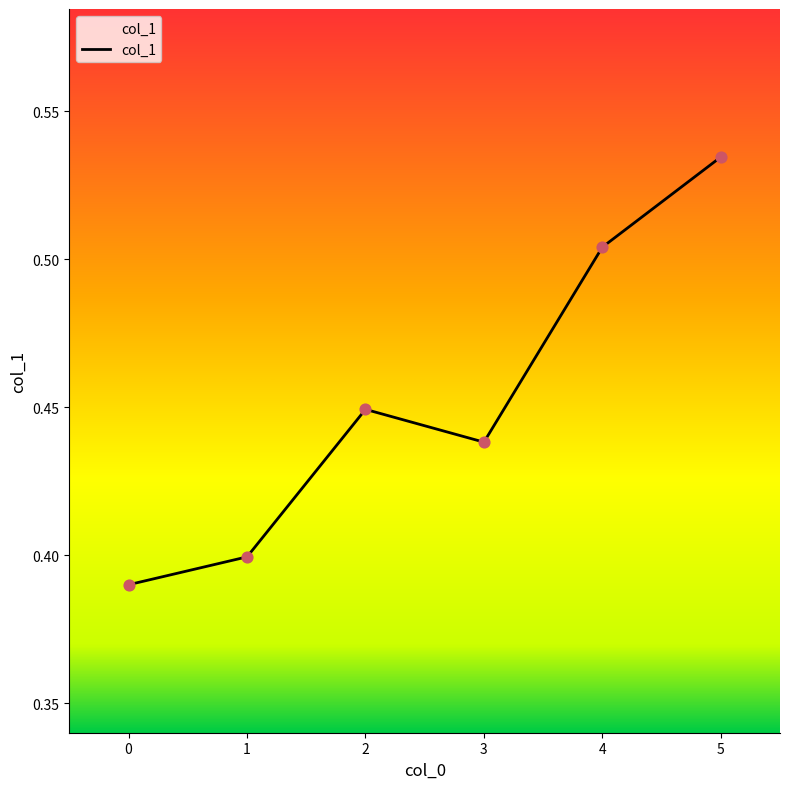

What is the change in value from 2 to 4?

+0.1